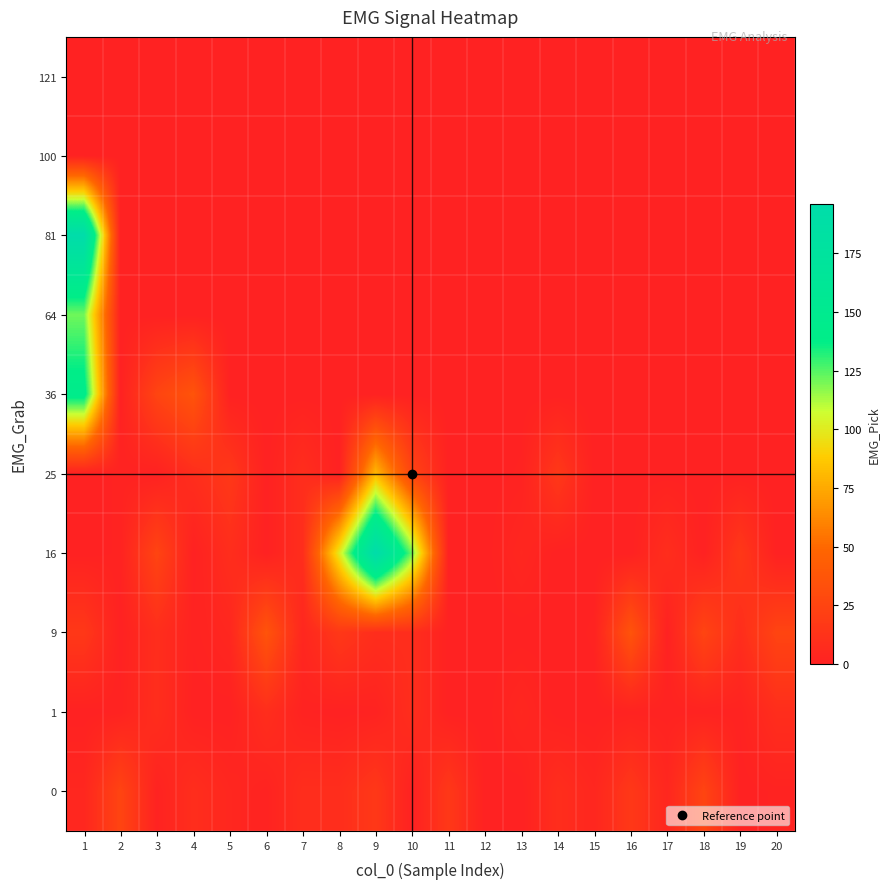

How many categories are shown in the chart?

20